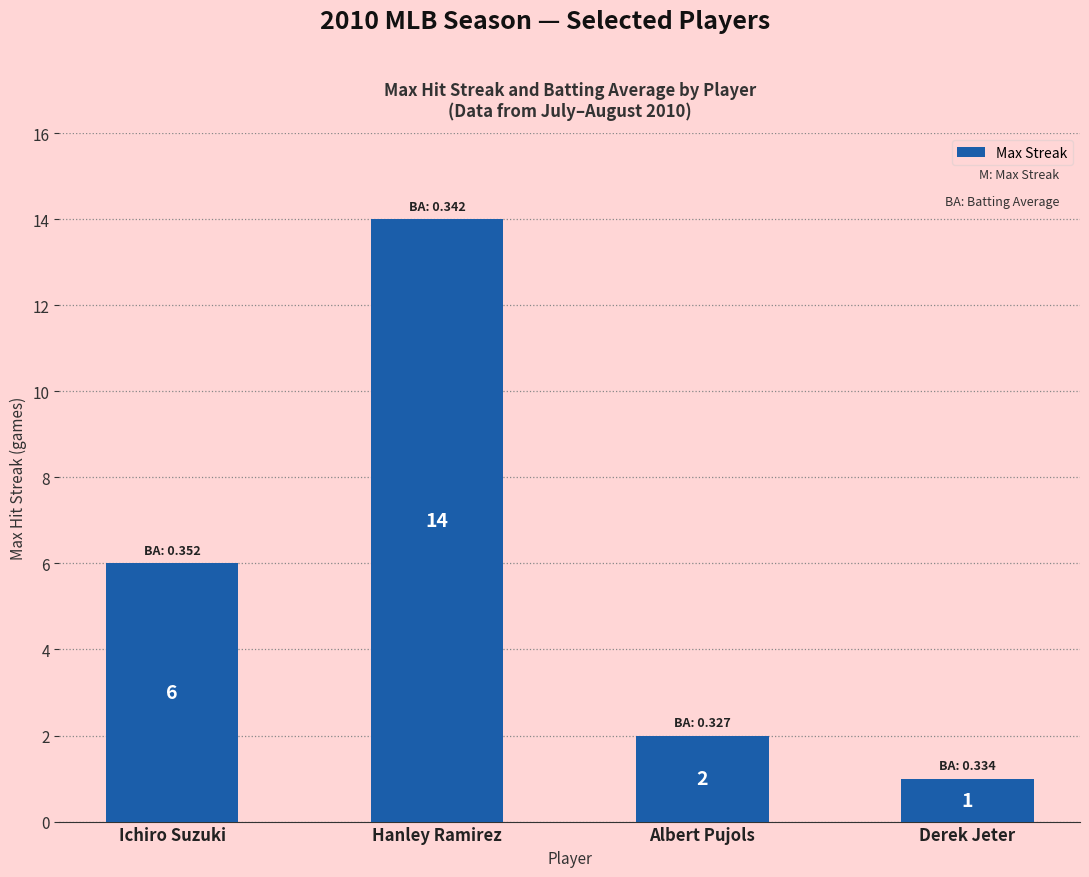

What is the greatest value displayed?

14